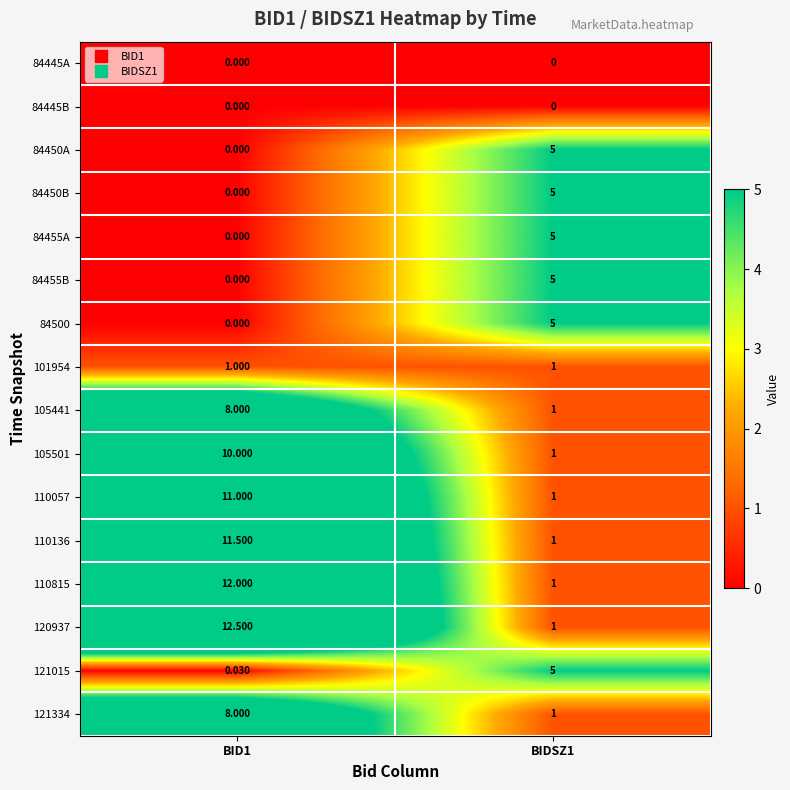

Reading left to right, extract all data points from this chart.

84445A: BID1=0.0	BIDSZ1=0.0
84445B: BID1=0.0	BIDSZ1=0.0
84450A: BID1=0.0	BIDSZ1=5.0
84450B: BID1=0.0	BIDSZ1=5.0
84455A: BID1=0.0	BIDSZ1=5.0
84455B: BID1=0.0	BIDSZ1=5.0
84500: BID1=0.0	BIDSZ1=5.0
101954: BID1=1.0	BIDSZ1=1.0
105441: BID1=8.0	BIDSZ1=1.0
105501: BID1=10.0	BIDSZ1=1.0
110057: BID1=11.0	BIDSZ1=1.0
110136: BID1=11.5	BIDSZ1=1.0
110815: BID1=12.0	BIDSZ1=1.0
120937: BID1=12.5	BIDSZ1=1.0
121015: BID1=0.0	BIDSZ1=5.0
121334: BID1=8.0	BIDSZ1=1.0